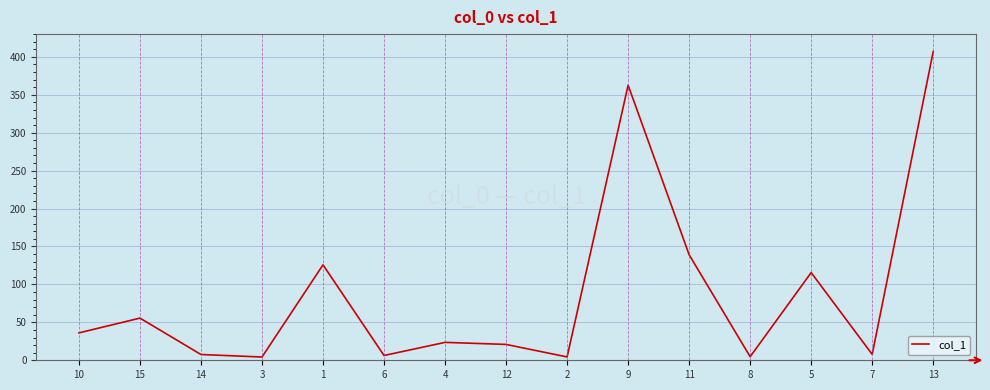

True or false: the data shows 6.6 at 12.

False